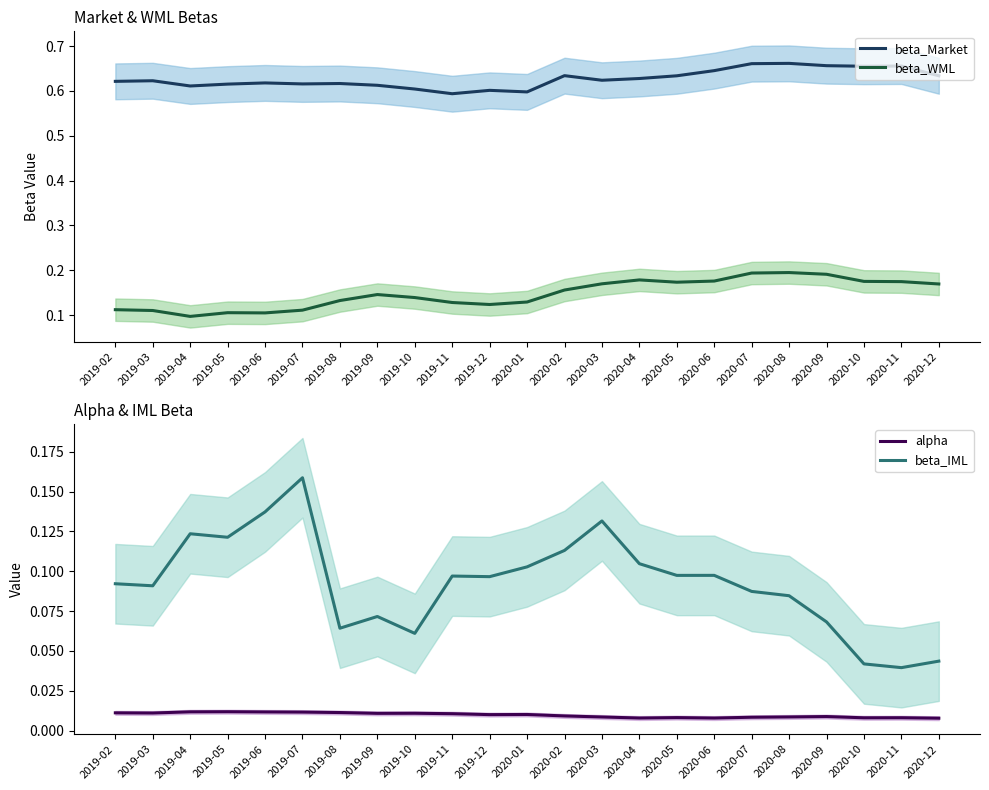

Reading right to left, what are all the values shown in this chart?

beta_Market: 2020-12=0.6	2020-11=0.7	2020-10=0.7	2020-09=0.7	2020-08=0.7	2020-07=0.7	2020-06=0.6	2020-05=0.6	2020-04=0.6	2020-03=0.6	2020-02=0.6	2020-01=0.6	2019-12=0.6	2019-11=0.6	2019-10=0.6	2019-09=0.6	2019-08=0.6	2019-07=0.6	2019-06=0.6	2019-05=0.6	2019-04=0.6	2019-03=0.6	2019-02=0.6
beta_WML: 2020-12=0.2	2020-11=0.2	2020-10=0.2	2020-09=0.2	2020-08=0.2	2020-07=0.2	2020-06=0.2	2020-05=0.2	2020-04=0.2	2020-03=0.2	2020-02=0.2	2020-01=0.1	2019-12=0.1	2019-11=0.1	2019-10=0.1	2019-09=0.1	2019-08=0.1	2019-07=0.1	2019-06=0.1	2019-05=0.1	2019-04=0.1	2019-03=0.1	2019-02=0.1
alpha: 2020-12=0.0	2020-11=0.0	2020-10=0.0	2020-09=0.0	2020-08=0.0	2020-07=0.0	2020-06=0.0	2020-05=0.0	2020-04=0.0	2020-03=0.0	2020-02=0.0	2020-01=0.0	2019-12=0.0	2019-11=0.0	2019-10=0.0	2019-09=0.0	2019-08=0.0	2019-07=0.0	2019-06=0.0	2019-05=0.0	2019-04=0.0	2019-03=0.0	2019-02=0.0
beta_IML: 2020-12=0.0	2020-11=0.0	2020-10=0.0	2020-09=0.1	2020-08=0.1	2020-07=0.1	2020-06=0.1	2020-05=0.1	2020-04=0.1	2020-03=0.1	2020-02=0.1	2020-01=0.1	2019-12=0.1	2019-11=0.1	2019-10=0.1	2019-09=0.1	2019-08=0.1	2019-07=0.2	2019-06=0.1	2019-05=0.1	2019-04=0.1	2019-03=0.1	2019-02=0.1